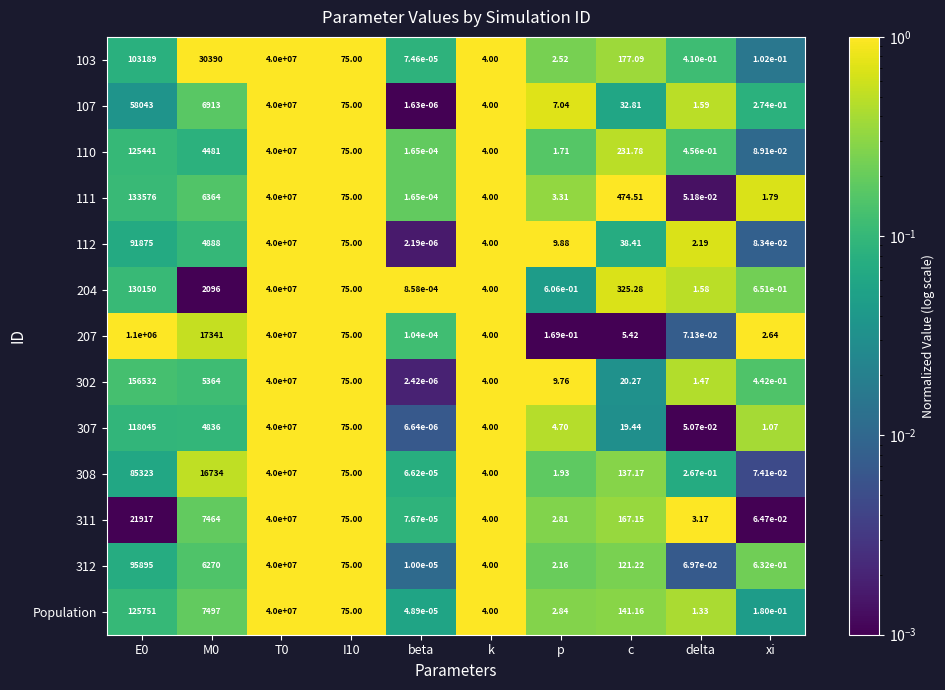

Is the value of 103 at I10 greater than the value of 107 at E0?

No